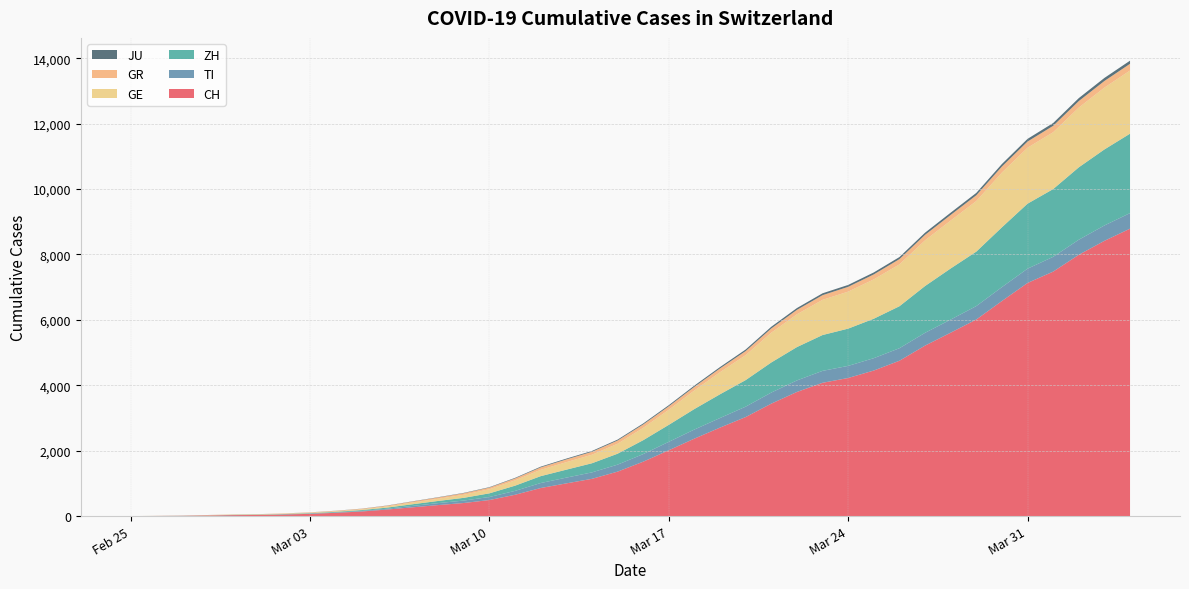

Reading right to left, what are all the values shown in this chart?

CH: 2020-04-04=8787	2020-04-03=8415	2020-04-02=7988	2020-04-01=7474	2020-03-31=7127	2020-03-30=6575	2020-03-29=6009	2020-03-28=5607	2020-03-27=5212	2020-03-26=4749	2020-03-25=4450	2020-03-24=4222	2020-03-23=4075	2020-03-22=3795	2020-03-21=3438	2020-03-20=3028	2020-03-19=2706	2020-03-18=2369	2020-03-17=2013	2020-03-16=1663	2020-03-15=1359	2020-03-14=1139	2020-03-13=1000	2020-03-12=858	2020-03-11=652	2020-03-10=491	2020-03-09=400	2020-03-08=337	2020-03-07=268	2020-03-06=200	2020-03-05=140	2020-03-04=100	2020-03-03=69	2020-03-02=49	2020-03-01=35	2020-02-29=29	2020-02-28=19	2020-02-27=8	2020-02-26=4	2020-02-25=0
TI: 2020-04-04=476	2020-04-03=470	2020-04-02=461	2020-04-01=452	2020-03-31=437	2020-03-30=425	2020-03-29=411	2020-03-28=401	2020-03-27=391	2020-03-26=383	2020-03-25=378	2020-03-24=370	2020-03-23=365	2020-03-22=353	2020-03-21=339	2020-03-20=318	2020-03-19=293	2020-03-18=278	2020-03-17=258	2020-03-16=232	2020-03-15=214	2020-03-14=197	2020-03-13=176	2020-03-12=153	2020-03-11=119	2020-03-10=93	2020-03-09=75	2020-03-08=60	2020-03-07=43	2020-03-06=25	2020-03-05=18	2020-03-04=12	2020-03-03=8	2020-03-02=4	2020-03-01=2	2020-02-29=2	2020-02-28=1	2020-02-27=1	2020-02-26=1	2020-02-25=0
ZH: 2020-04-04=2428	2020-04-03=2324	2020-04-02=2213	2020-04-01=2071	2020-03-31=1987	2020-03-30=1829	2020-03-29=1665	2020-03-28=1562	2020-03-27=1430	2020-03-26=1283	2020-03-25=1206	2020-03-24=1139	2020-03-23=1095	2020-03-22=1019	2020-03-21=920	2020-03-20=812	2020-03-19=726	2020-03-18=627	2020-03-17=519	2020-03-16=425	2020-03-15=334	2020-03-14=279	2020-03-13=243	2020-03-12=210	2020-03-11=159	2020-03-10=112	2020-03-09=83	2020-03-08=66	2020-03-07=51	2020-03-06=34	2020-03-05=25	2020-03-04=18	2020-03-03=13	2020-03-02=10	2020-03-01=7	2020-02-29=6	2020-02-28=2	2020-02-27=2	2020-02-26=0	2020-02-25=0
GE: 2020-04-04=1930	2020-04-03=1890	2020-04-02=1826	2020-04-01=1738	2020-03-31=1710	2020-03-30=1673	2020-03-29=1546	2020-03-28=1465	2020-03-27=1397	2020-03-26=1280	2020-03-25=1203	2020-03-24=1131	2020-03-23=1076	2020-03-22=1002	2020-03-21=910	2020-03-20=763	2020-03-19=674	2020-03-18=568	2020-03-17=460	2020-03-16=376	2020-03-15=304	2020-03-14=261	2020-03-13=229	2020-03-12=194	2020-03-11=163	2020-03-10=125	2020-03-09=95	2020-03-08=67	2020-03-07=53	2020-03-06=35	2020-03-05=22	2020-03-04=17	2020-03-03=13	2020-03-02=10	2020-03-01=9	2020-02-29=8	2020-02-28=4	2020-02-27=1	2020-02-26=1	2020-02-25=0
GR: 2020-04-04=206	2020-04-03=203	2020-04-02=200	2020-04-01=196	2020-03-31=190	2020-03-30=185	2020-03-29=177	2020-03-28=172	2020-03-27=168	2020-03-26=161	2020-03-25=152	2020-03-24=147	2020-03-23=143	2020-03-22=136	2020-03-21=130	2020-03-20=124	2020-03-19=117	2020-03-18=111	2020-03-17=107	2020-03-16=105	2020-03-15=99	2020-03-14=90	2020-03-13=85	2020-03-12=74	2020-03-11=59	2020-03-10=51	2020-03-09=47	2020-03-08=39	2020-03-07=30	2020-03-06=23	2020-03-05=18	2020-03-04=14	2020-03-03=10	2020-03-02=9	2020-03-01=6	2020-02-29=6	2020-02-28=6	2020-02-27=2	2020-02-26=2	2020-02-25=0
JU: 2020-04-04=96	2020-04-03=93	2020-04-02=90	2020-04-01=85	2020-03-31=81	2020-03-30=77	2020-03-29=72	2020-03-28=69	2020-03-27=66	2020-03-26=63	2020-03-25=60	2020-03-24=58	2020-03-23=57	2020-03-22=55	2020-03-21=52	2020-03-20=48	2020-03-19=41	2020-03-18=38	2020-03-17=35	2020-03-16=31	2020-03-15=28	2020-03-14=25	2020-03-13=24	2020-03-12=22	2020-03-11=17	2020-03-10=13	2020-03-09=10	2020-03-08=9	2020-03-07=7	2020-03-06=6	2020-03-05=4	2020-03-04=3	2020-03-03=2	2020-03-02=1	2020-03-01=1	2020-02-29=1	2020-02-28=1	2020-02-27=1	2020-02-26=0	2020-02-25=0